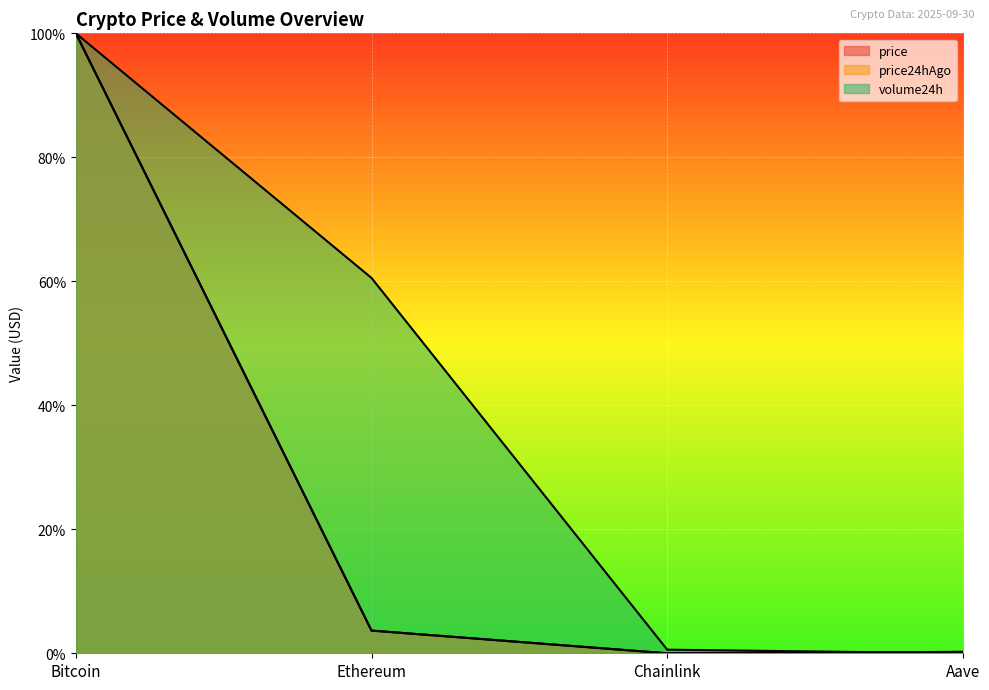

Where is the first local minimum for price?

Chainlink